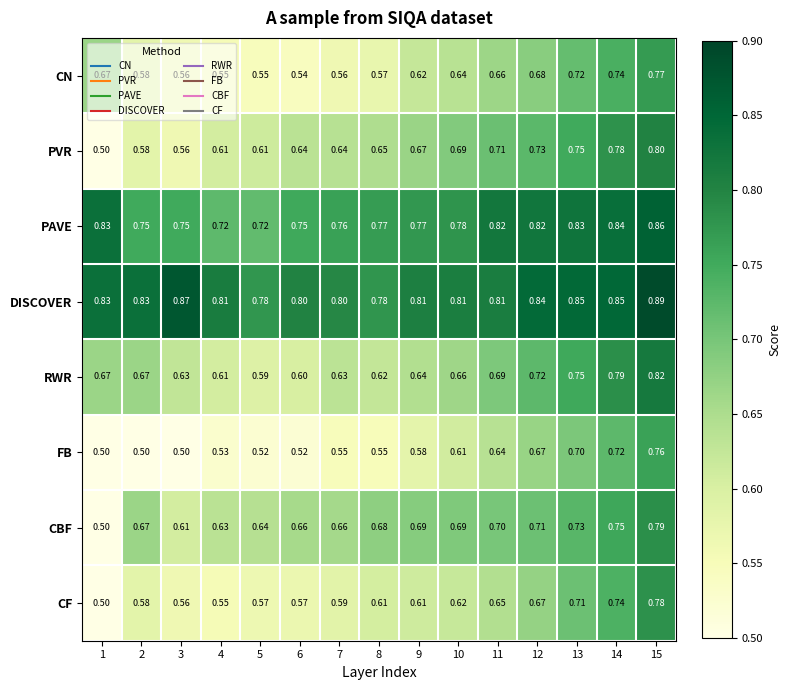

Is the value of CF at 14 greater than the value of CBF at 4?

Yes